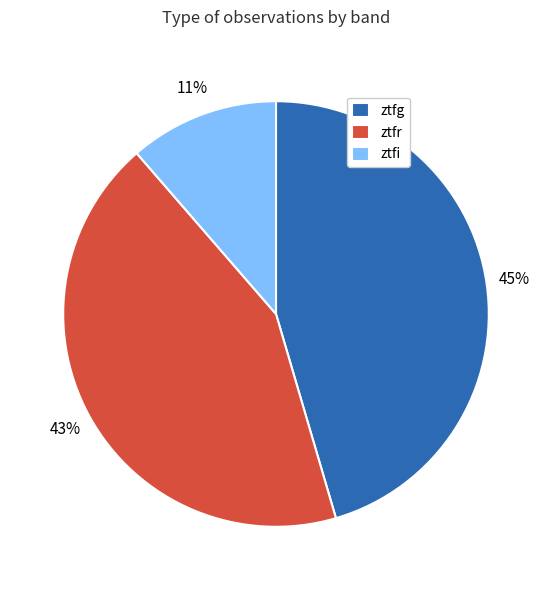

To the nearest percent, what portion does ztfr represent?

43%